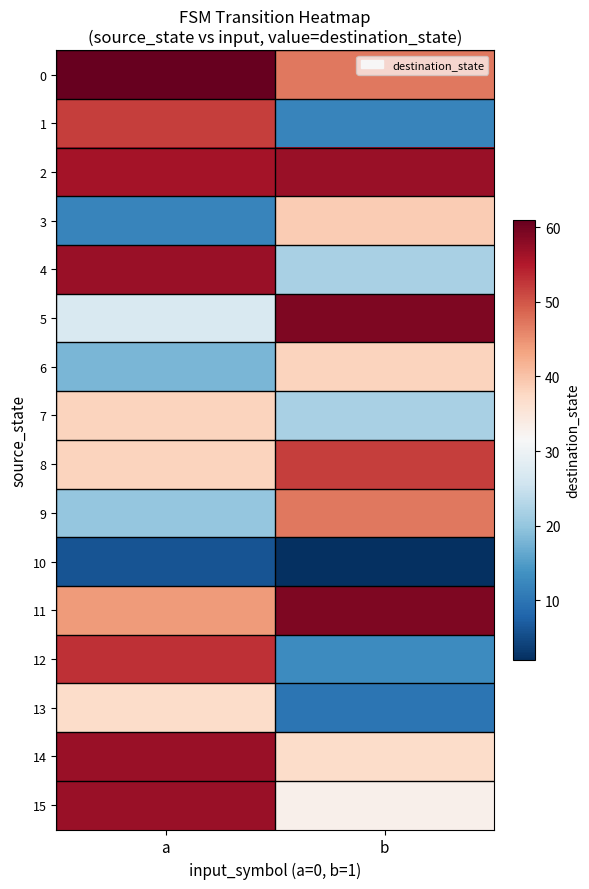

Reading left to right, list all the values displayed in this chart.

0: a=61	b=47
1: a=52	b=12
2: a=56	b=57
3: a=12	b=39
4: a=57	b=22
5: a=27	b=59
6: a=18	b=38
7: a=38	b=22
8: a=38	b=52
9: a=20	b=47
10: a=6	b=2
11: a=44	b=59
12: a=53	b=13
13: a=37	b=10
14: a=57	b=37
15: a=57	b=33